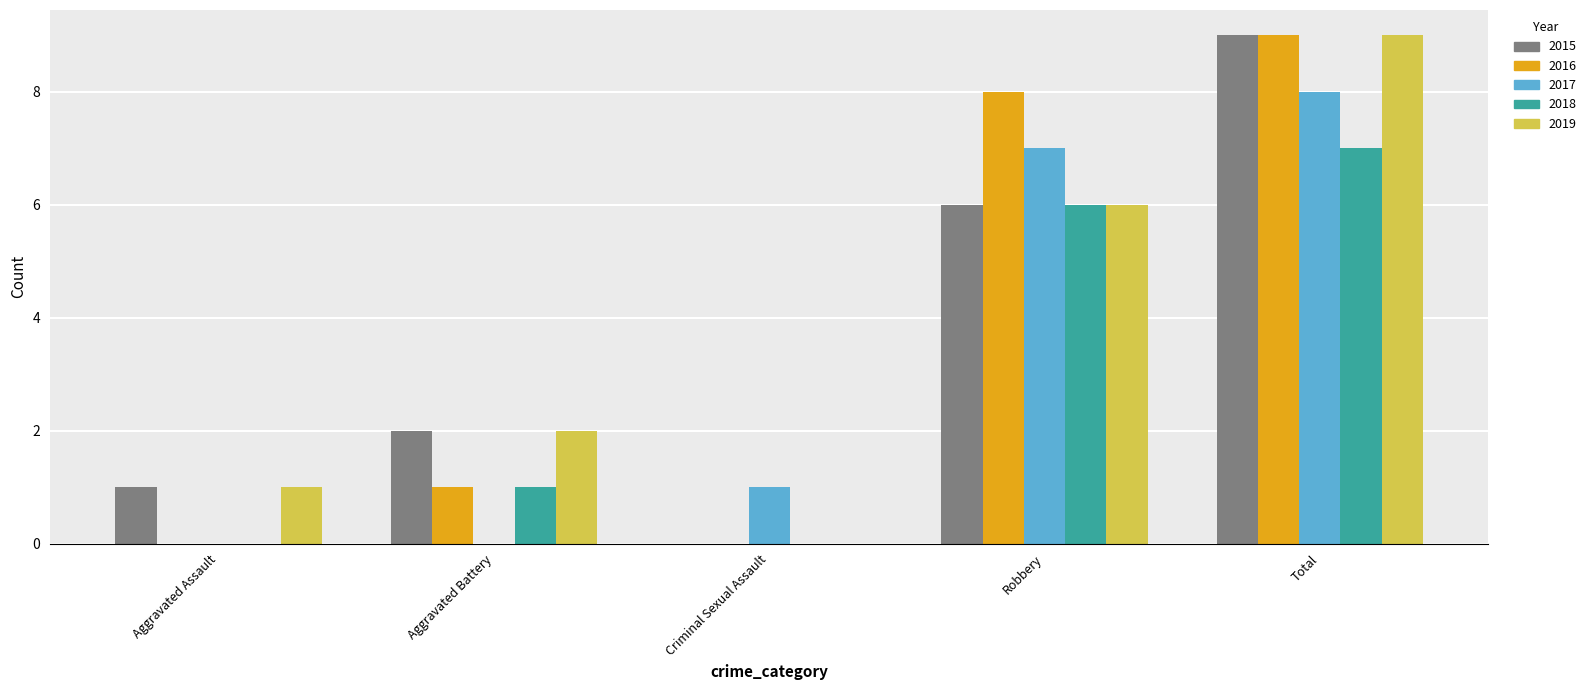

Which series changed the most between Aggravated Assault and Robbery?

2016